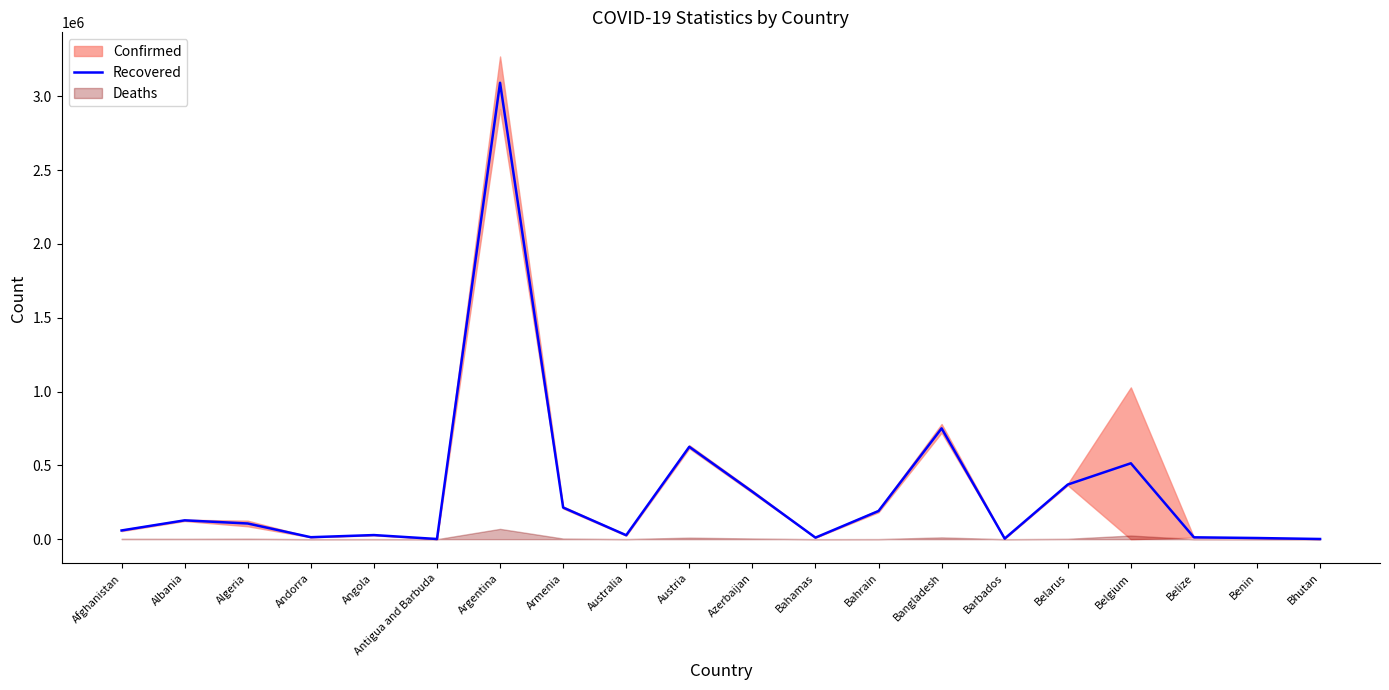

At which category does the data reach its first local valley?

Andorra